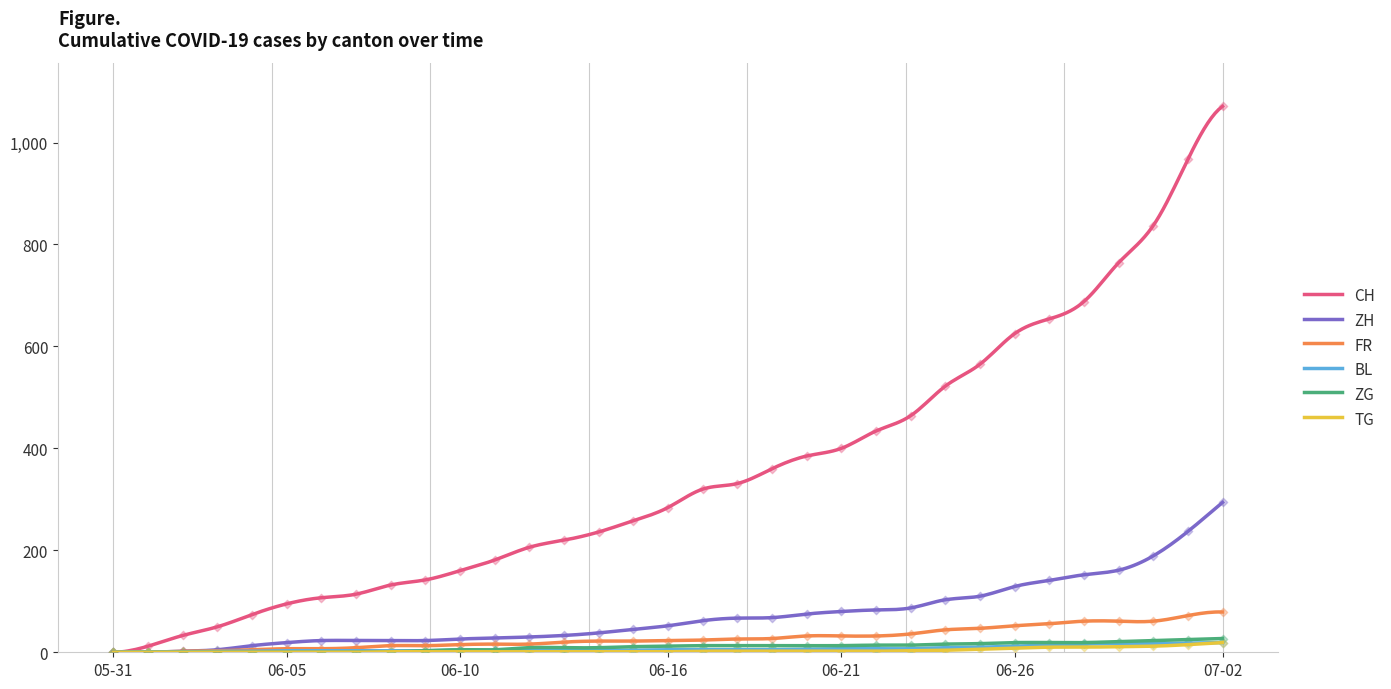

Which series contains the highest Y value?

CH